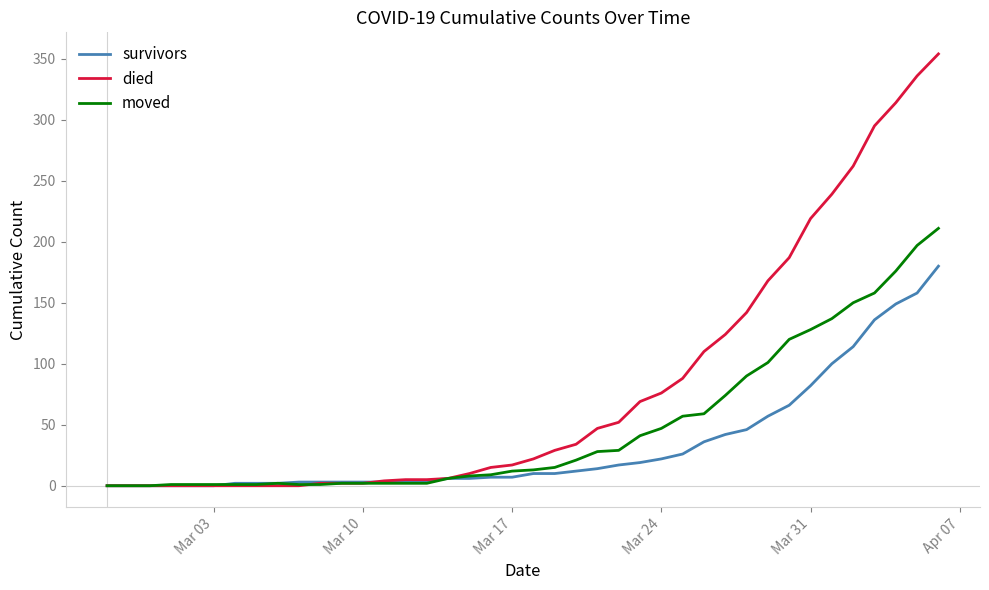

Which series has the largest total across all categories?

died